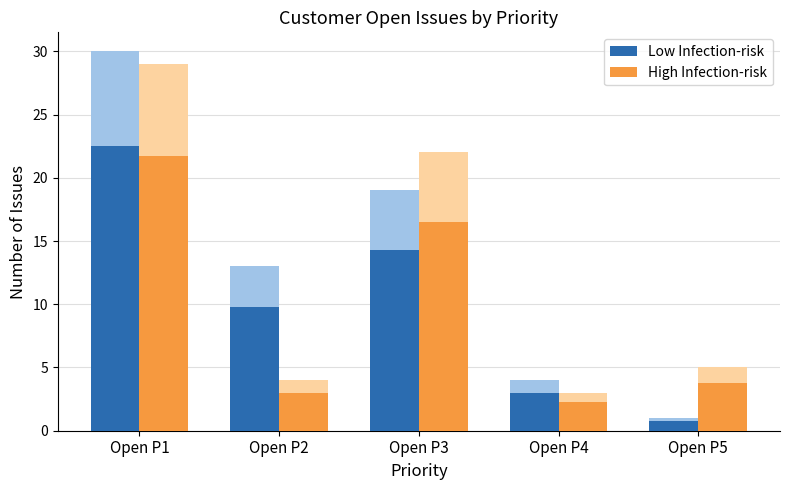

What is the difference between the maximum and second lowest values in the Low Infection-risk series?

19.5